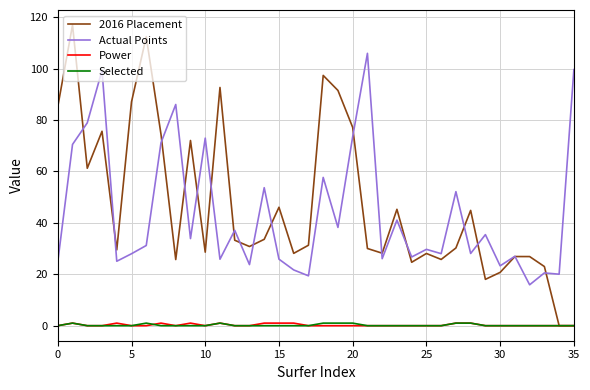

Which series has the widest spread of values?

2016 Placement